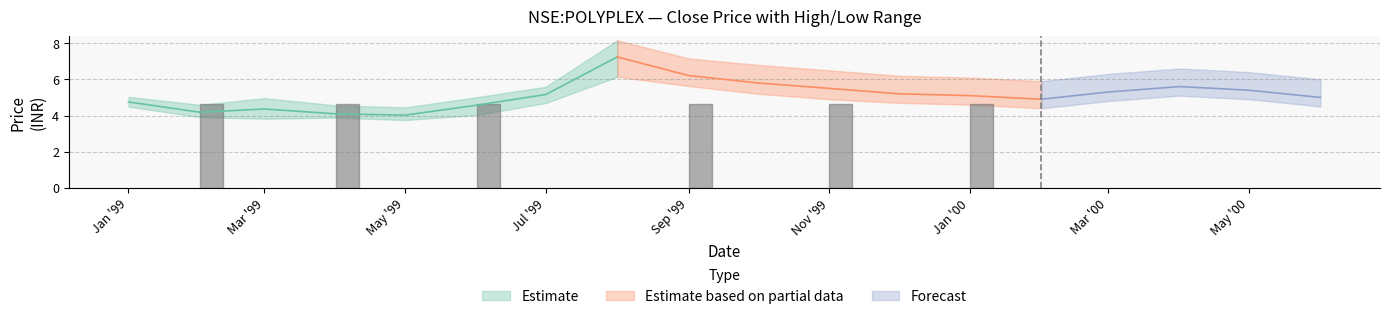

At how many categories does at least one series exceed 4?

18